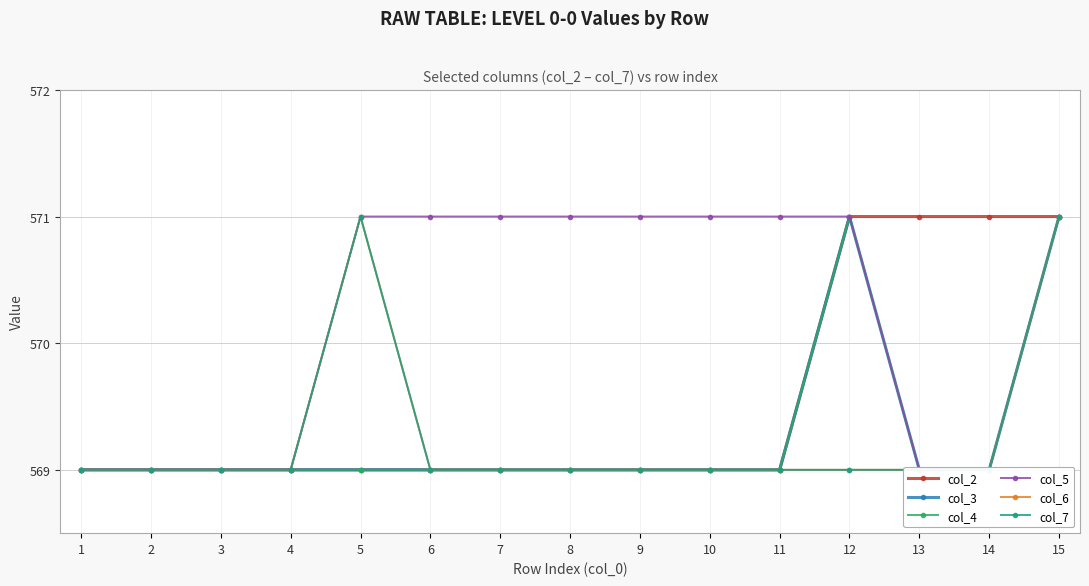

Reading left to right, what are all the values shown in this chart?

col_2: 569	569	569	569	569	569	569	569	569	569	569	571	571	571	571
col_3: 569	569	569	569	569	569	569	569	569	569	569	571	569	569	571
col_4: 569	569	569	569	569	569	569	569	569	569	569	571	569	569	571
col_5: 569	569	569	569	571	571	571	571	571	571	571	571	569	569	571
col_6: 569	569	569	569	571	569	569	569	569	569	569	569	569	569	571
col_7: 569	569	569	569	571	569	569	569	569	569	569	569	569	569	571